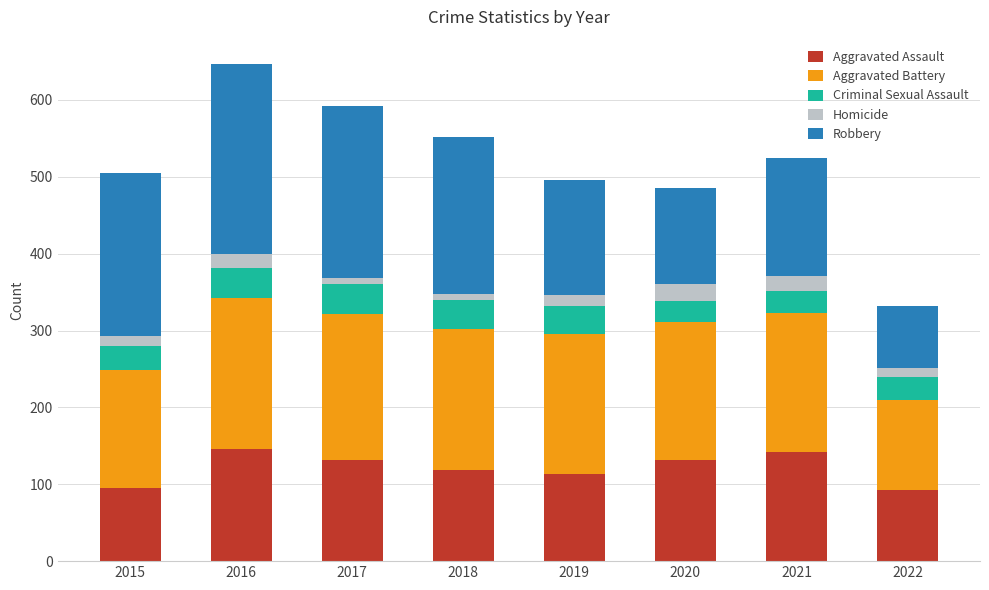

Are the bars grouped side by side (vs. stacked)?

No